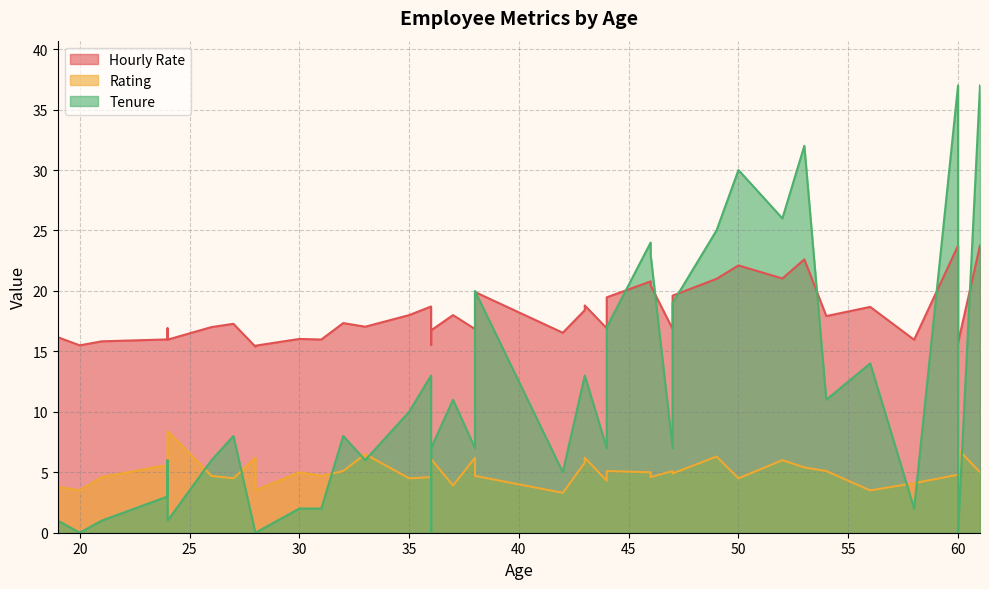

Rank the series by their average value, from highest to lowest.

Hourly Rate, Tenure, Rating